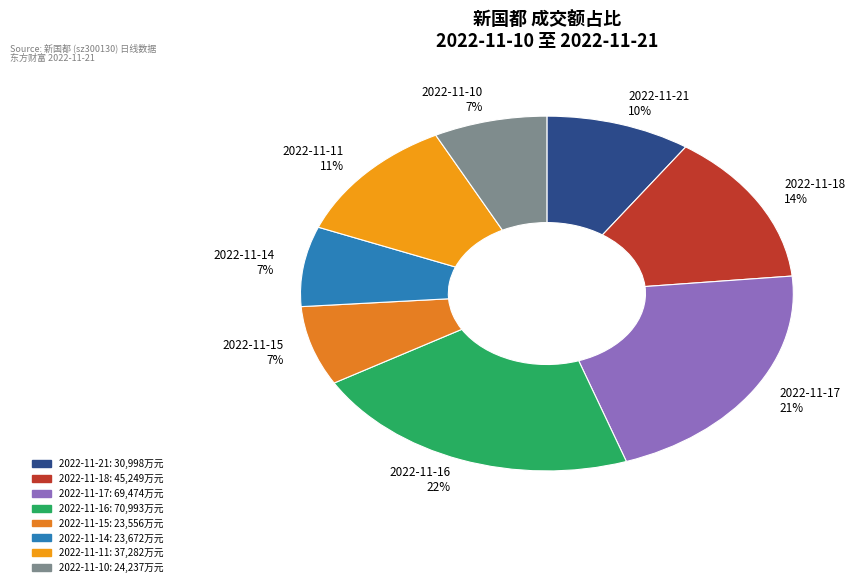

To the nearest percent, what percentage of the pie is 2022-11-14?

7%